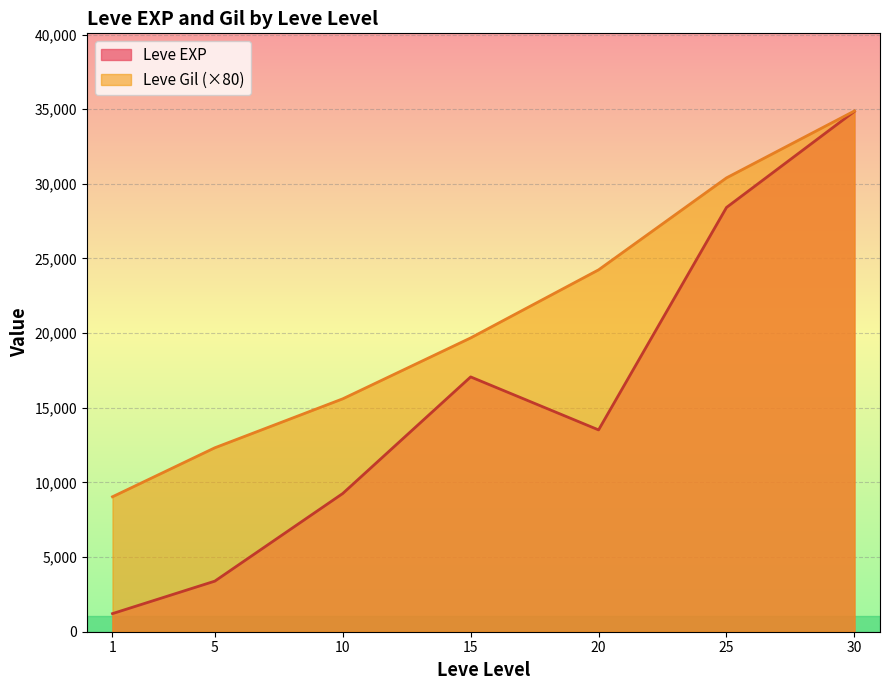

What value does the Leve Gil (×80) series have at 10?

15600